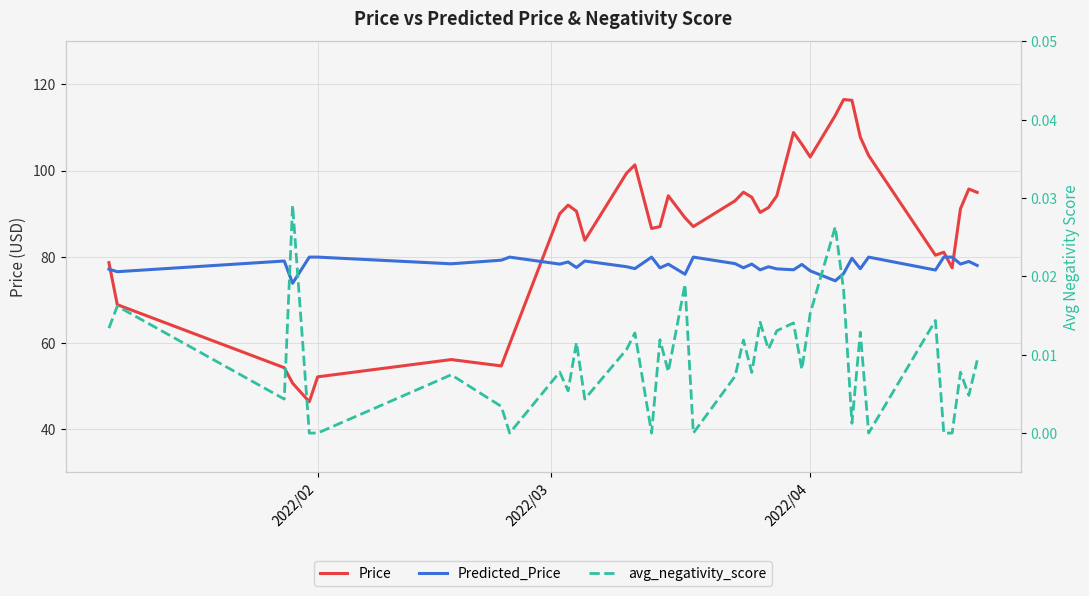

Is it true that avg_negativity_score equals 0.0 at 31?

False